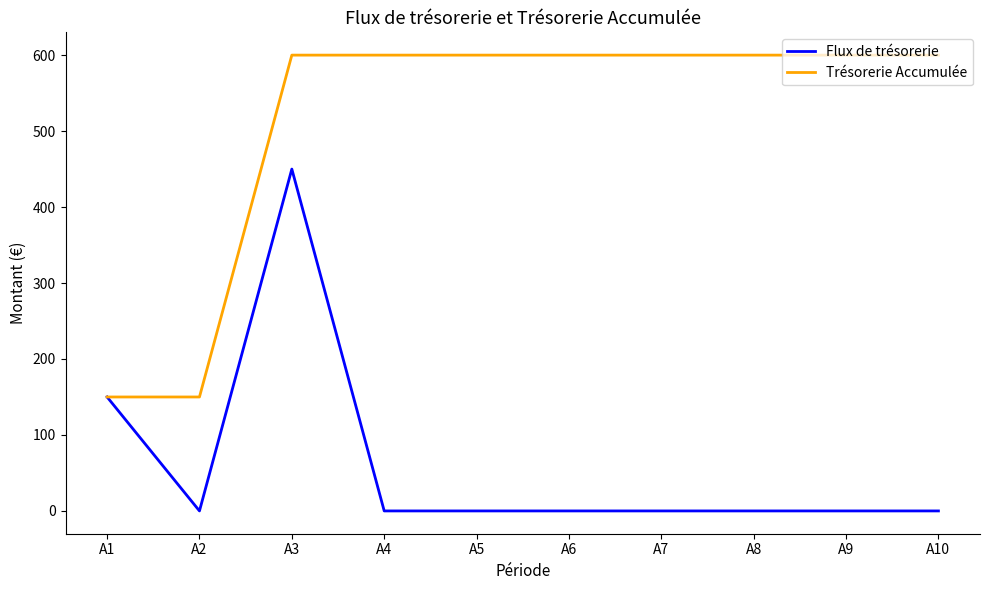

True or false: Flux de trésorerie has more than 0 points higher than both neighbors.

True